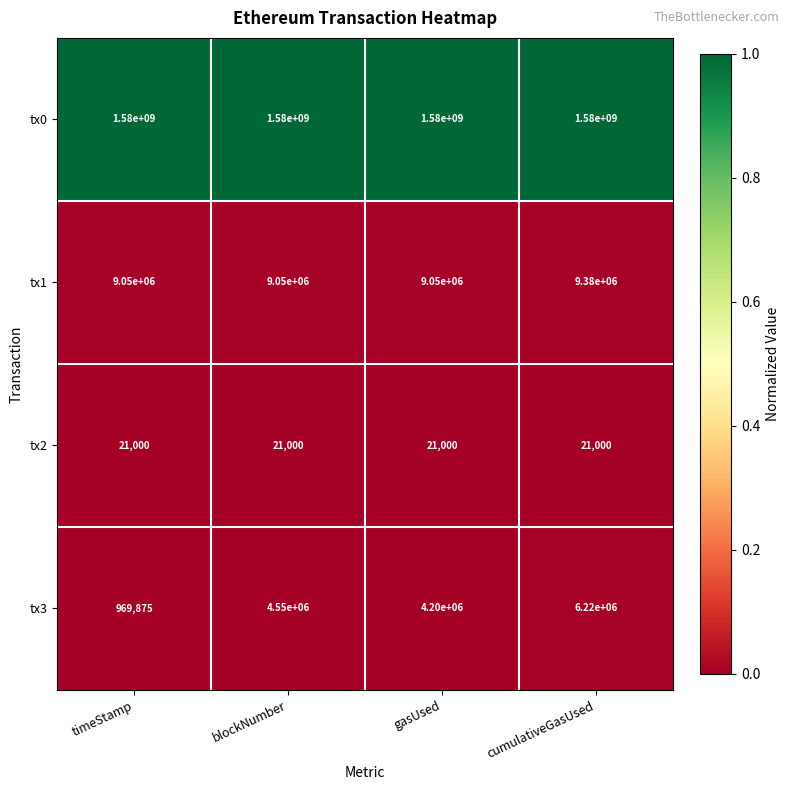

At which label does tx3 reach its minimum?

timeStamp